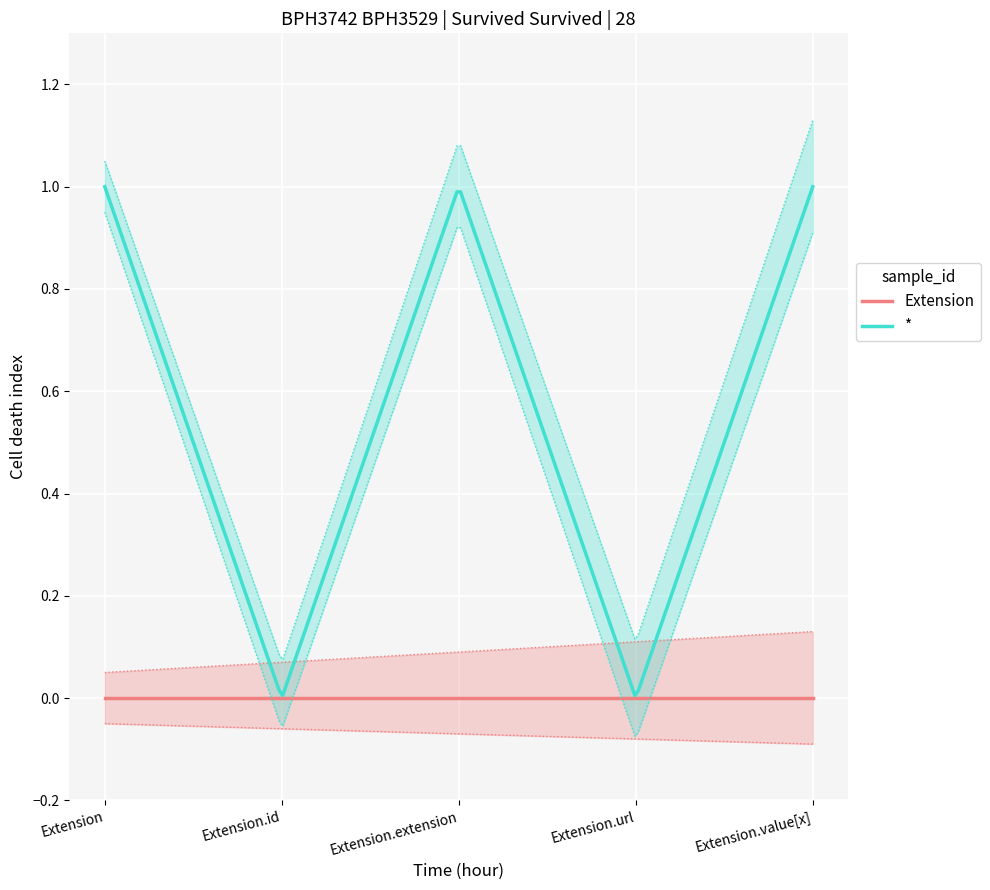

True or false: * and Extension cross at least once.

False